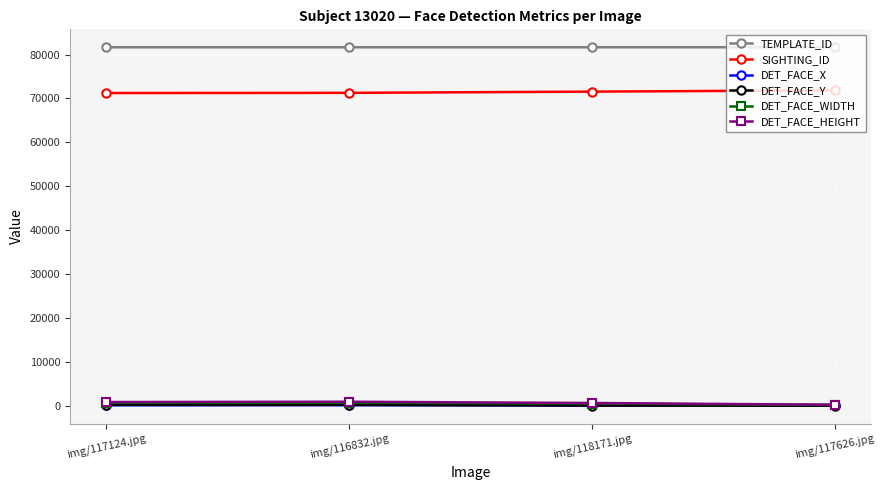

What is the value of the DET_FACE_HEIGHT point at the 3rd from the left?

679